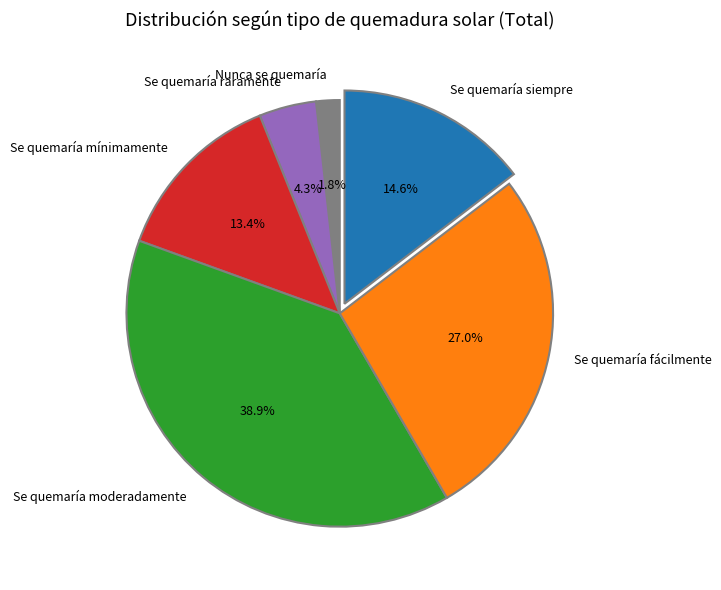

Is there a majority slice in this chart?

No